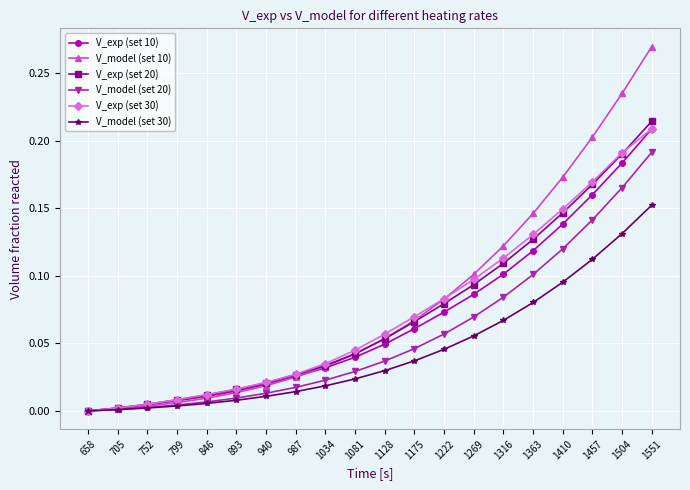

The value of V_model (set 30) at 1410 is 0.0. True or false?

False